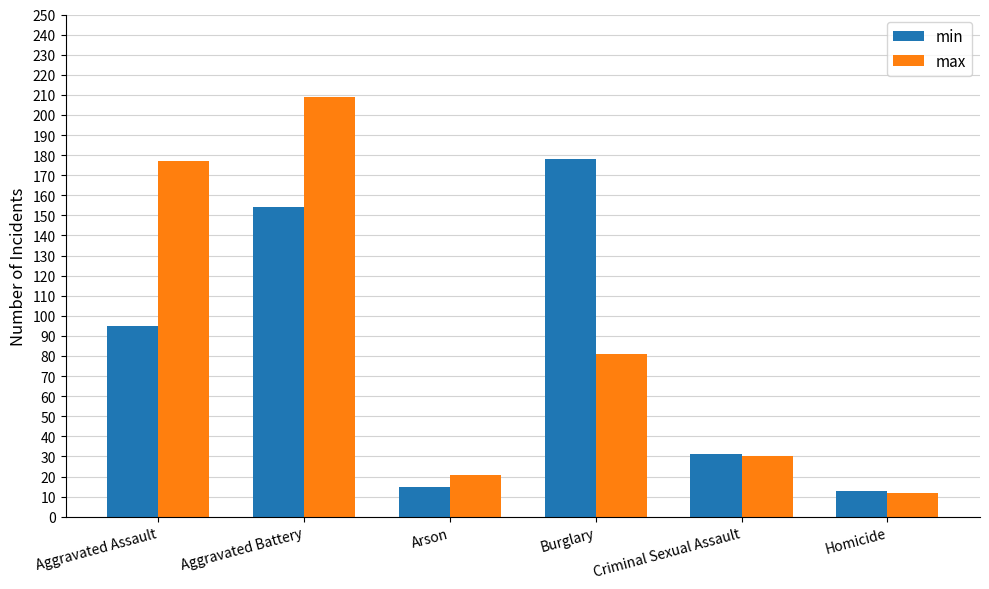

Which series has the widest spread of values?

max